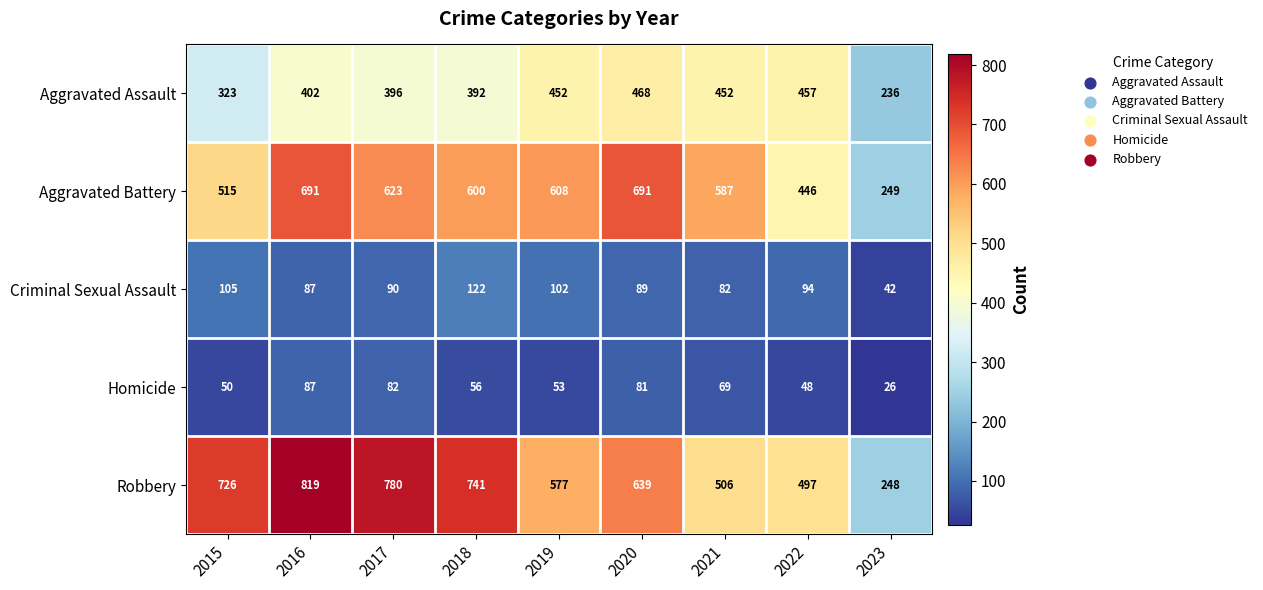

The value of Robbery at 2018 is 312. True or false?

False